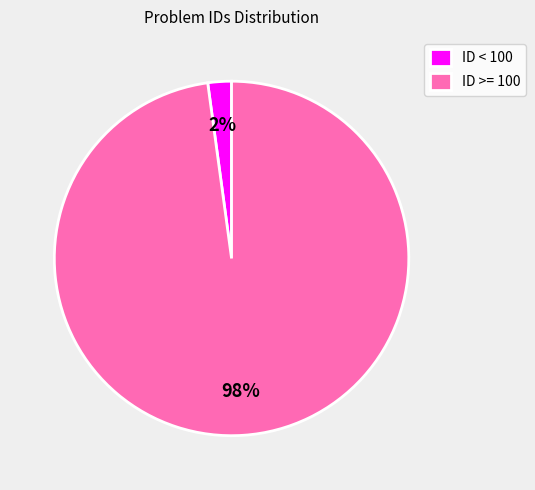

Between ID < 100 and ID >= 100, which is larger?

ID >= 100